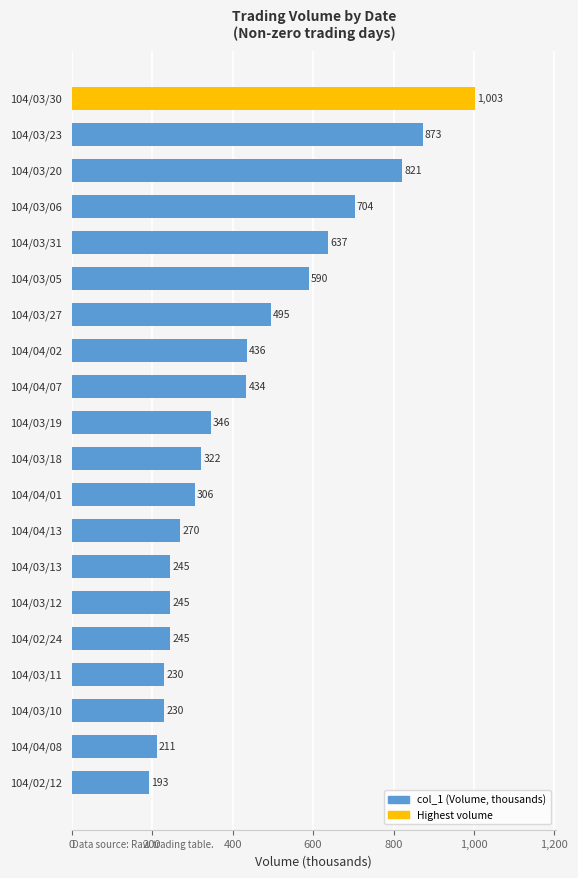

What is the difference between the maximum and second lowest values?

792